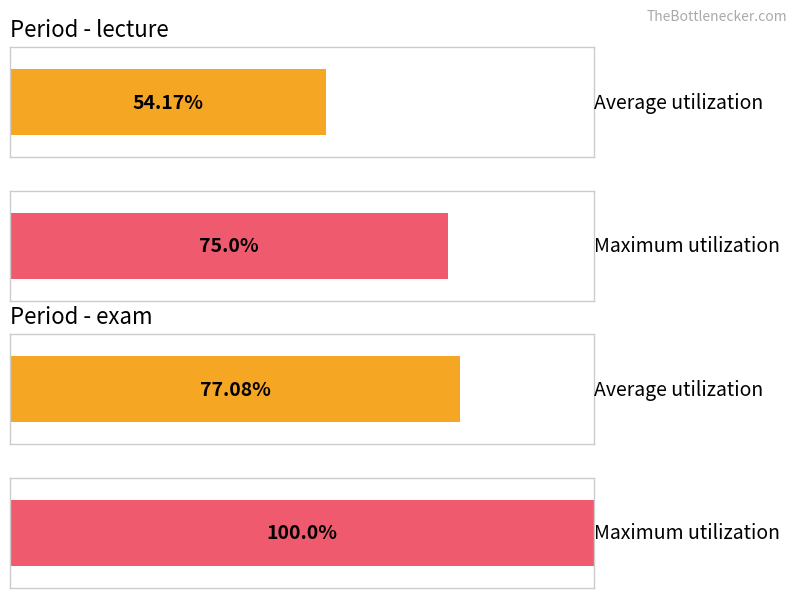

Count the number of data series in this chart.

2